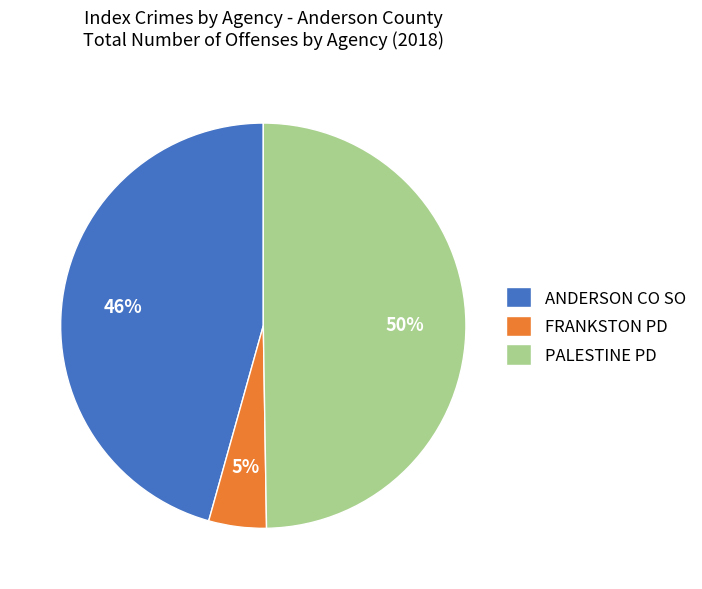

Which slice is the largest?

PALESTINE PD